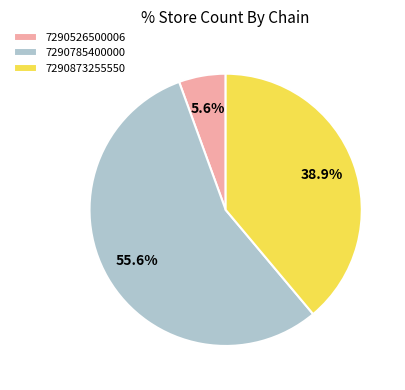

Is there any slice that represents more than half of the pie?

Yes